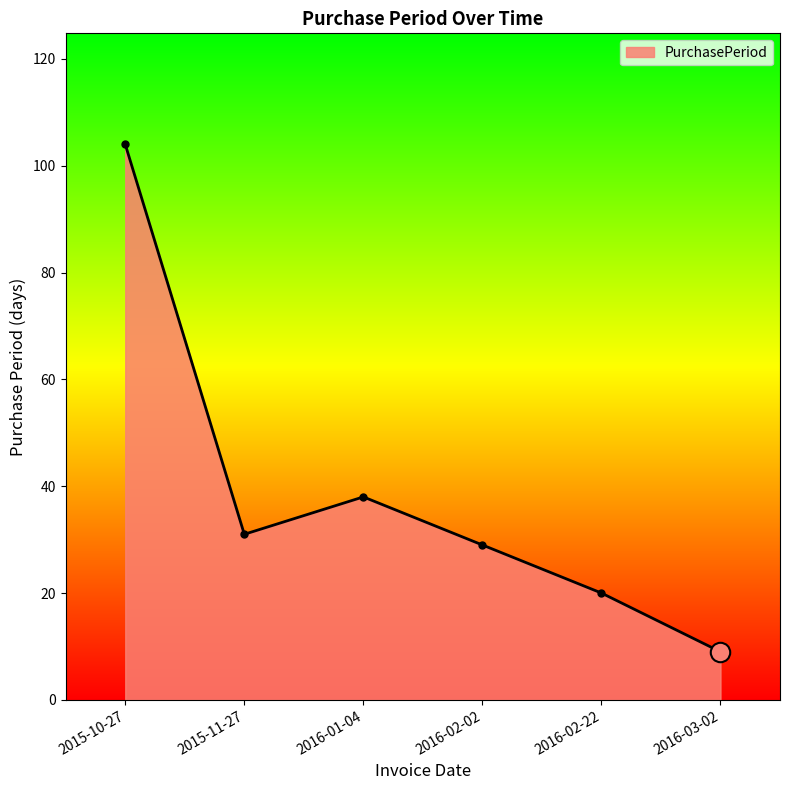

What position from the right is 2016-03-02?

1